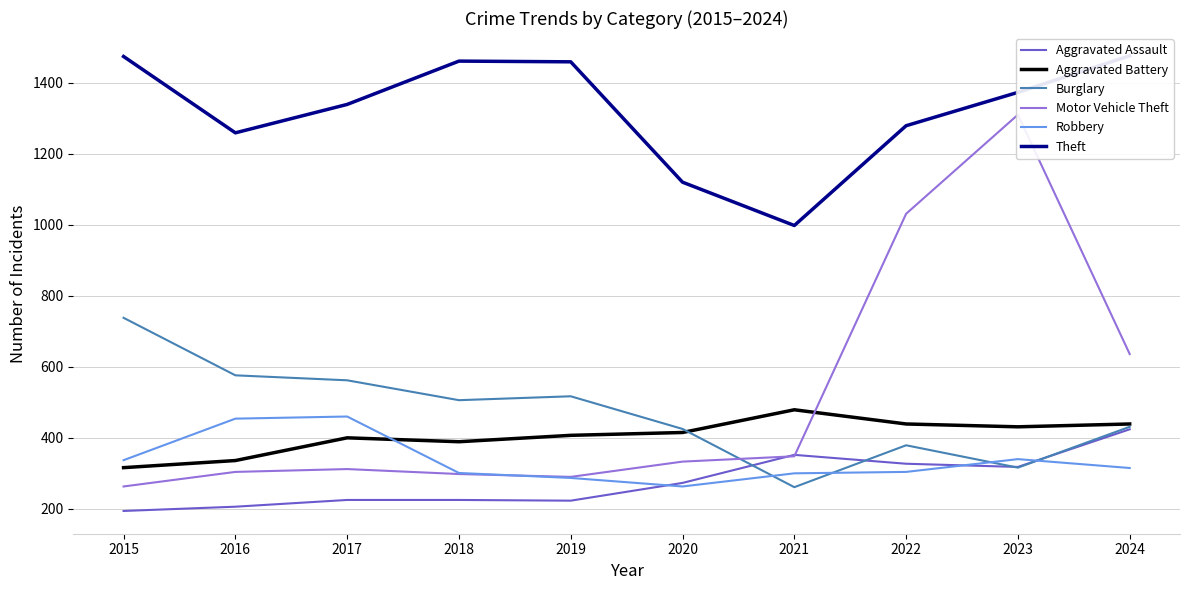

At which label does Aggravated Assault reach its peak?

2024